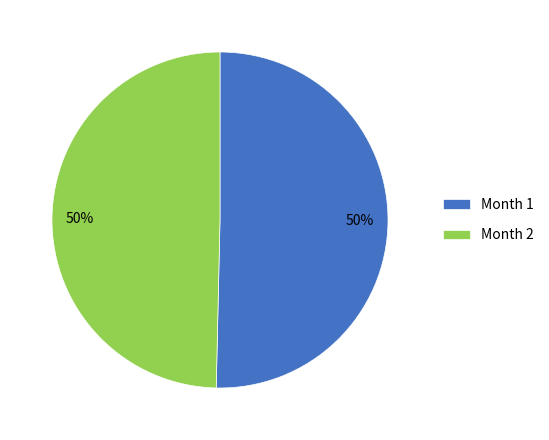

To the nearest percent, what is the average slice percentage?

50%